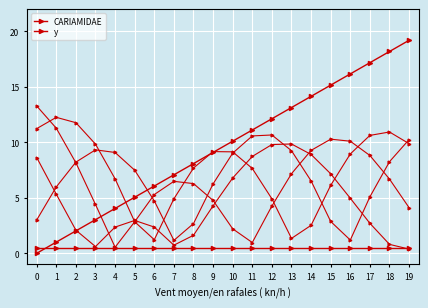

Which category has the highest value across all series?

19